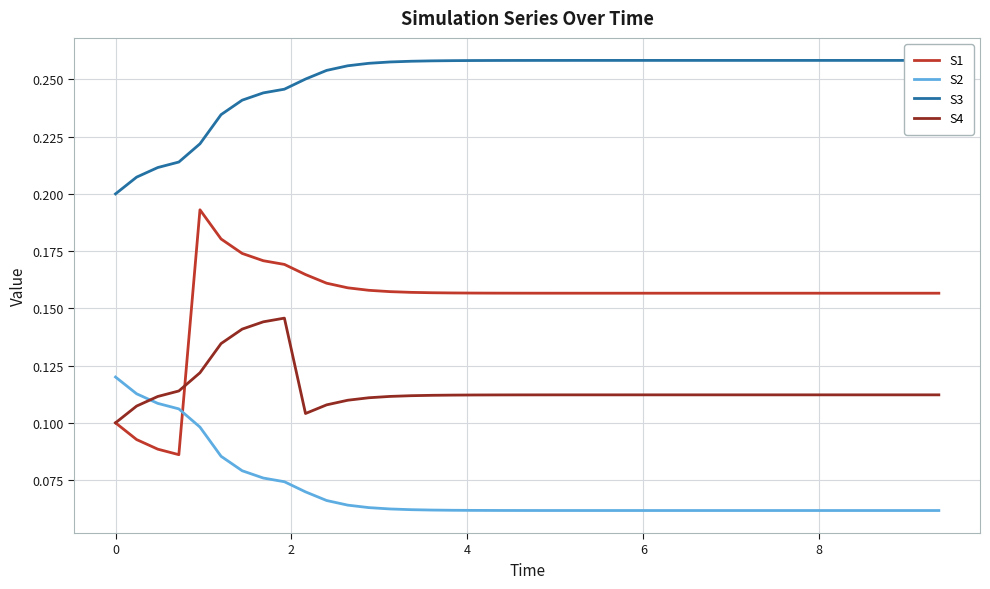

True or false: S4 and S2 cross at least once.

True